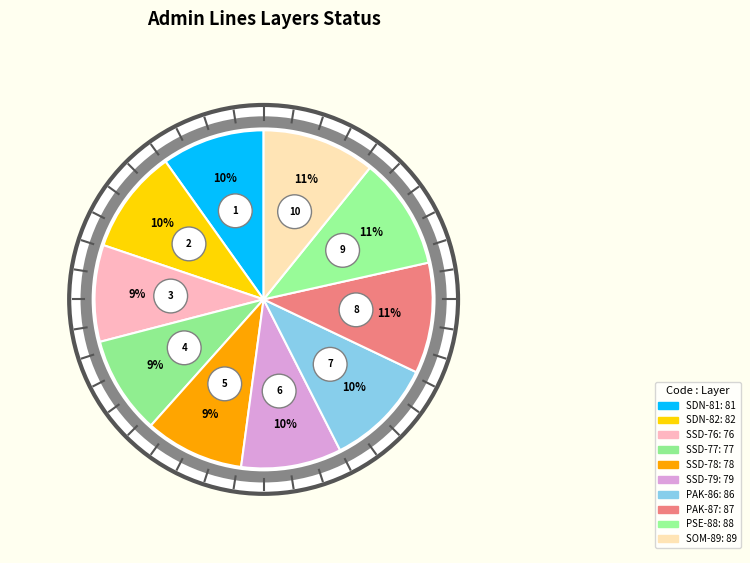

To the nearest percent, what is the difference between the largest and smallest slice percentages?

2%